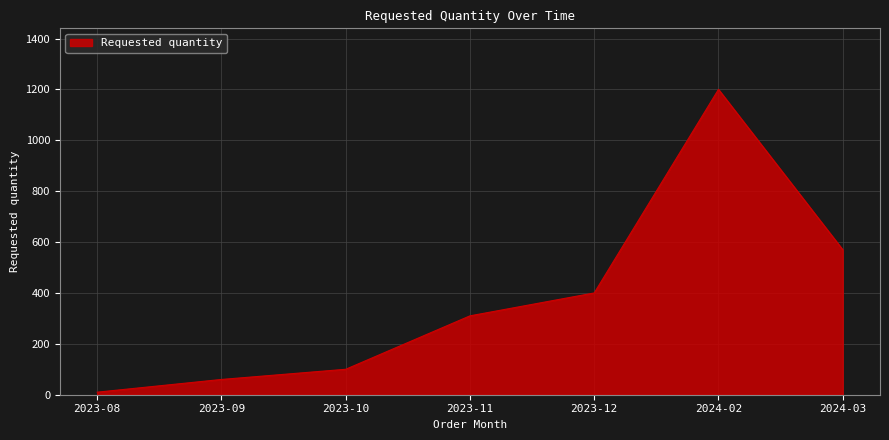

Between 2024-02 and 2023-12, which is larger?

2024-02